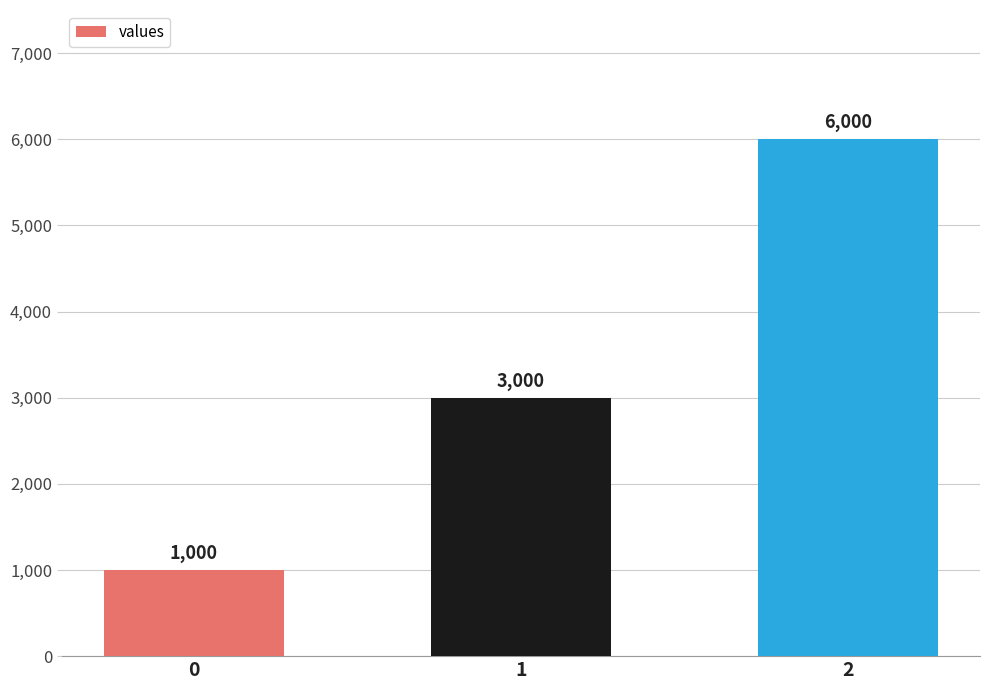

What is the ratio of the value at 0 to the value at 1?

0.3